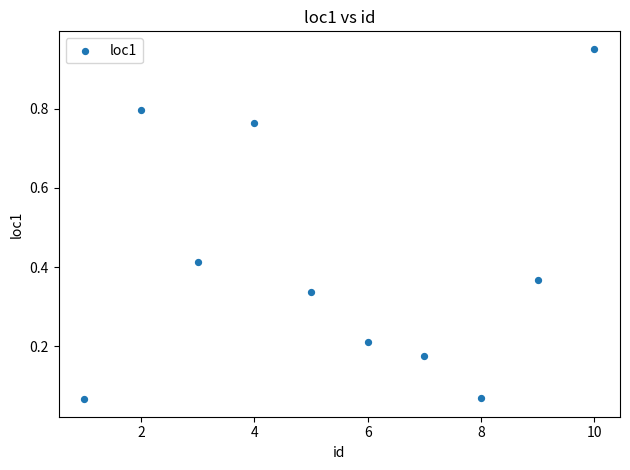

What is the range of Y values (max minus min)?

0.9